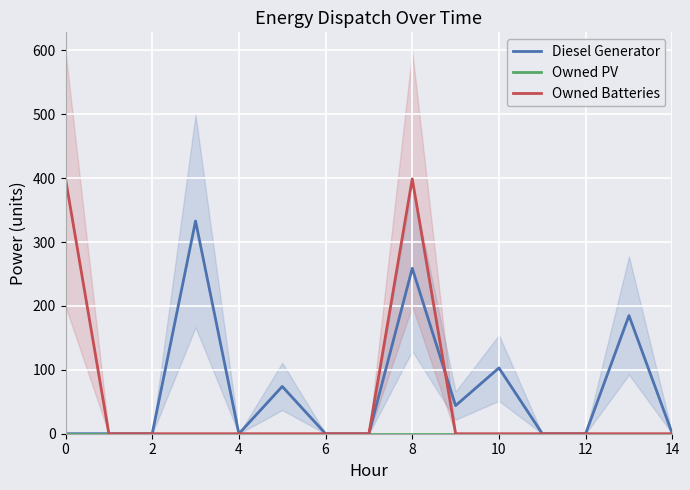

How many interior local valleys does the Diesel Generator series have?

2